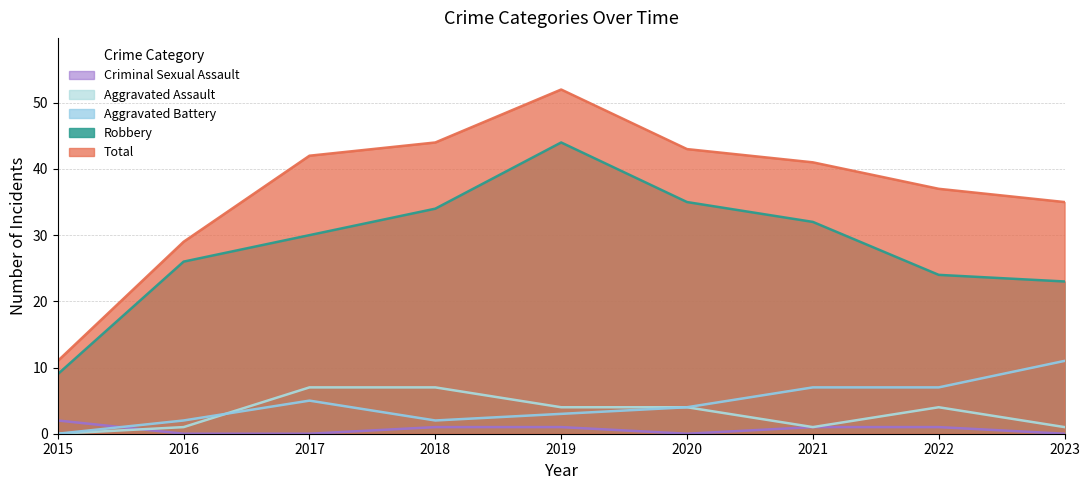

Reading left to right, transcribe all the data shown in this chart.

Aggravated Assault: 0	1	7	7	4	4	1	4	1
Aggravated Battery: 0	2	5	2	3	4	7	7	11
Criminal Sexual Assault: 2	0	0	1	1	0	1	1	0
Robbery: 9	26	30	34	44	35	32	24	23
Total: 11	29	42	44	52	43	41	37	35